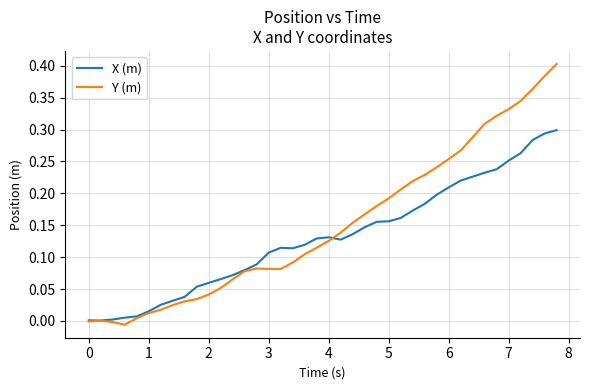

Which series has the largest total across all categories?

Y (m)